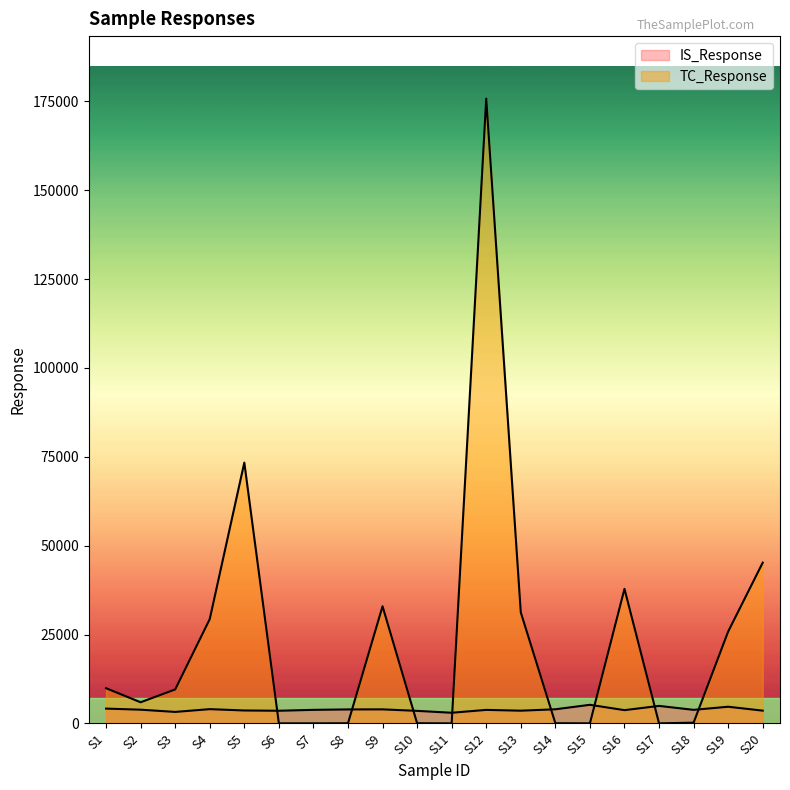

True or false: IS_Response has a value of 5313.4 at S6.

False